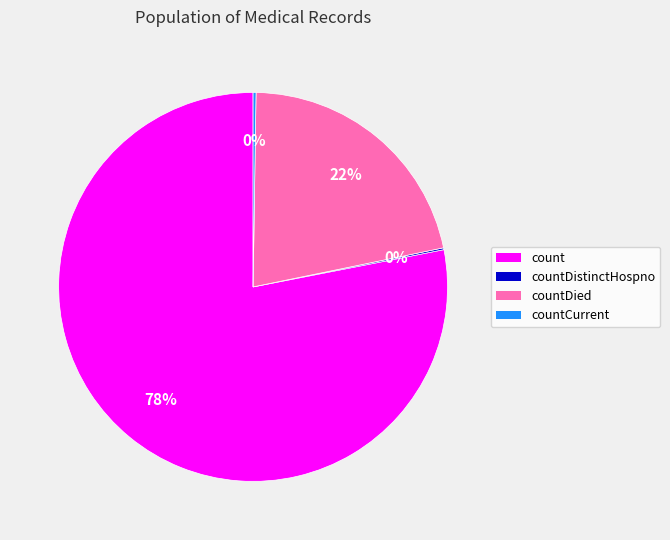

To the nearest percent, what is the average slice percentage?

25%